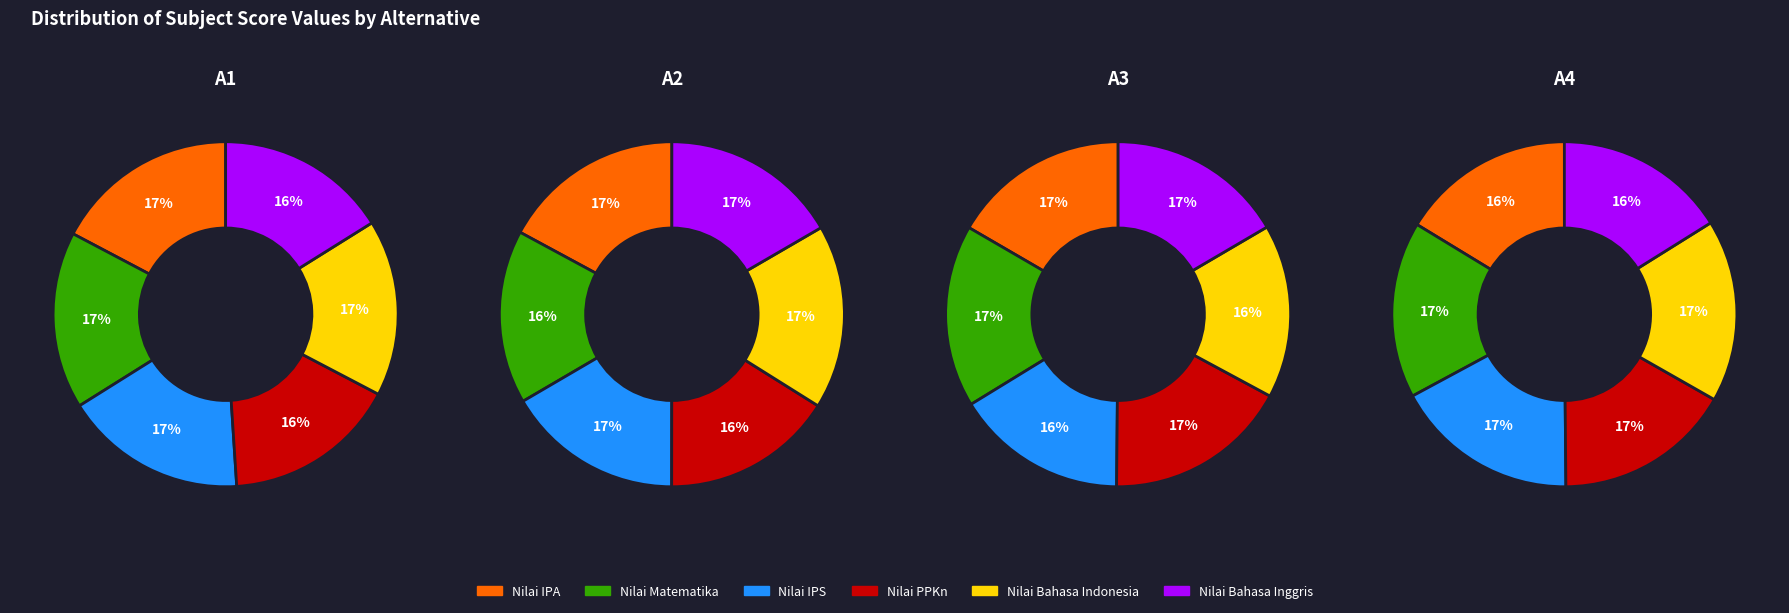

Is there a majority slice in this chart?

No